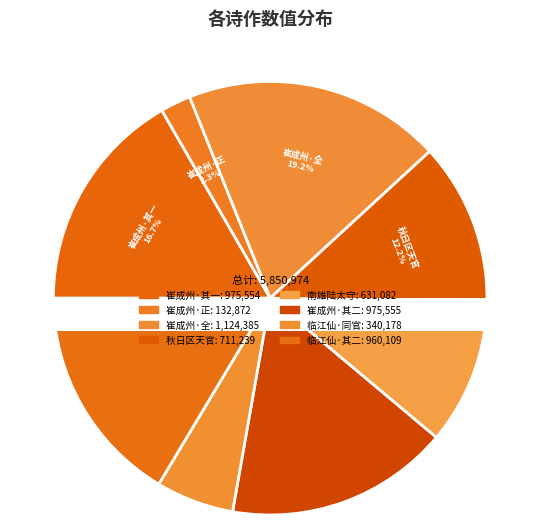

To the nearest percent, what is the difference between the 秋日区天官招过僧舍 and 崔成州将赴官招客剧饮次袁主管韵 其二 slice percentages?

5%